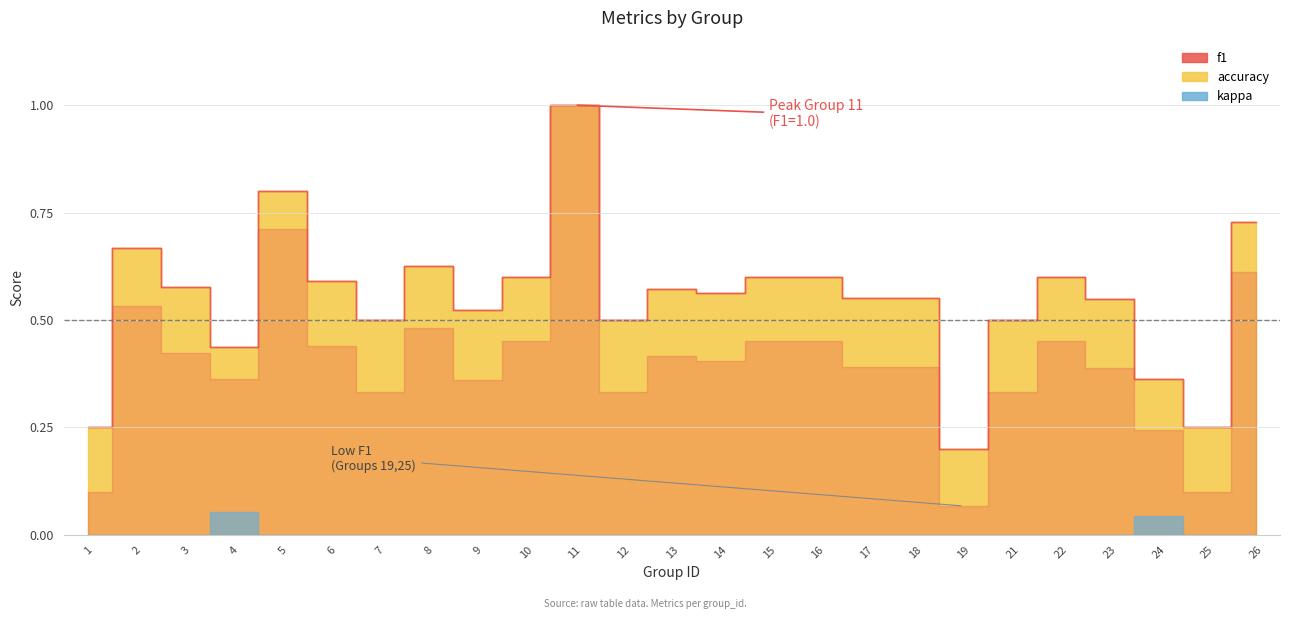

What is the difference between the maximum and minimum values in the kappa series?

0.1